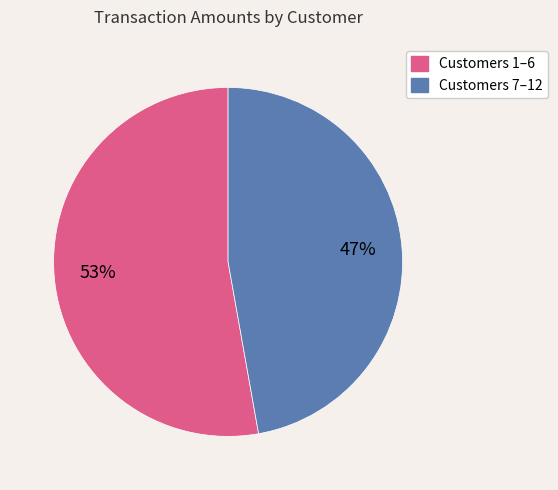

Is there any slice that represents more than half of the pie?

Yes